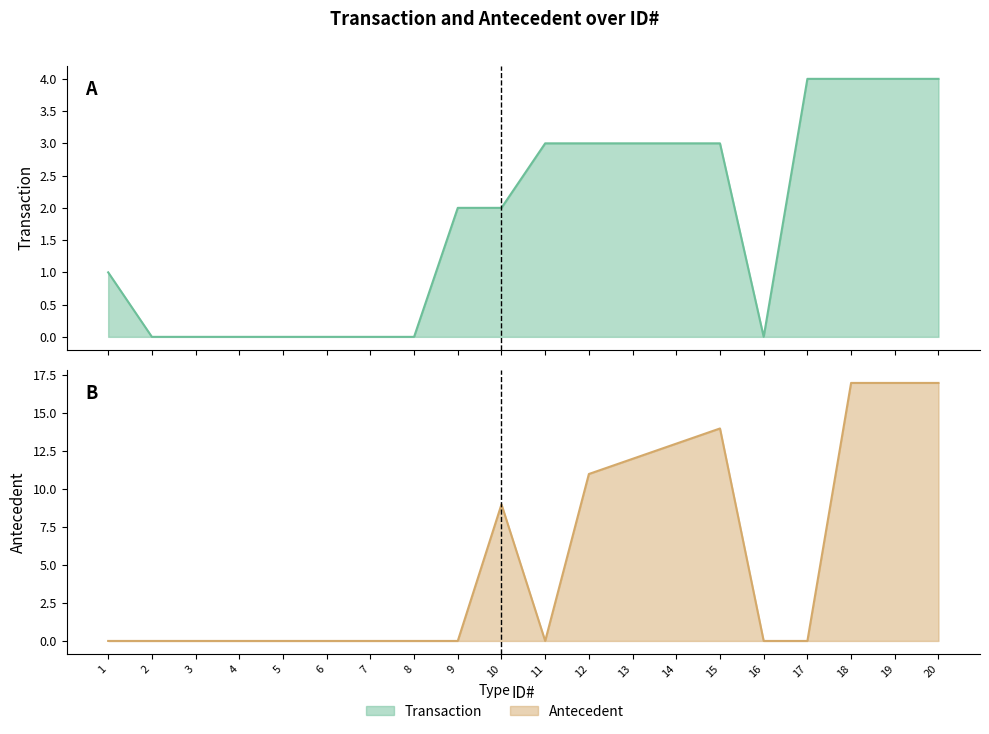

True or false: Transaction and Antecedent cross at least once.

True